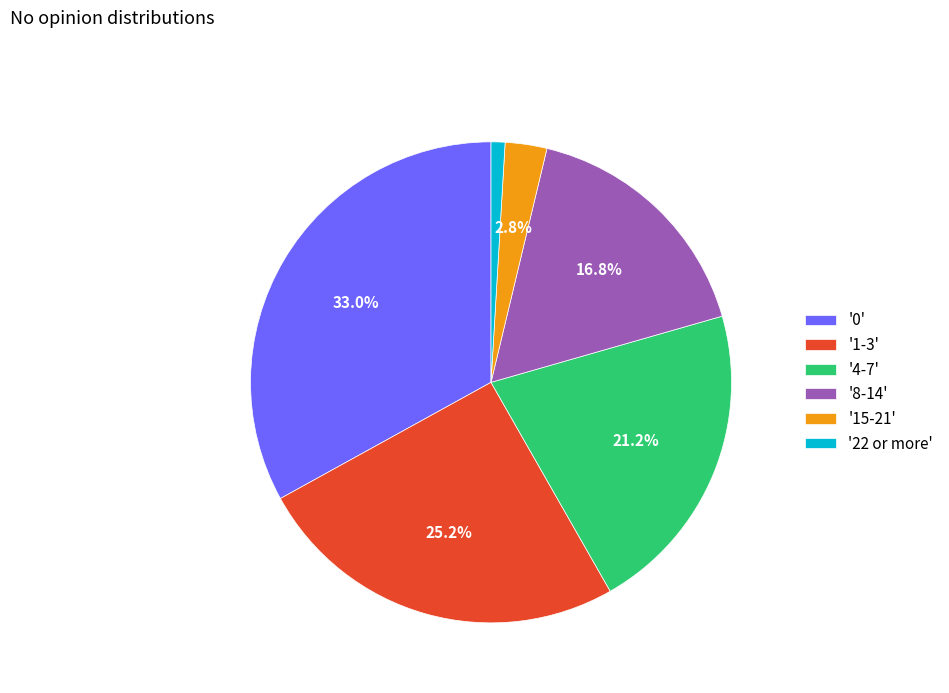

What is the total percentage of '15-21' and '0'?

35.8%